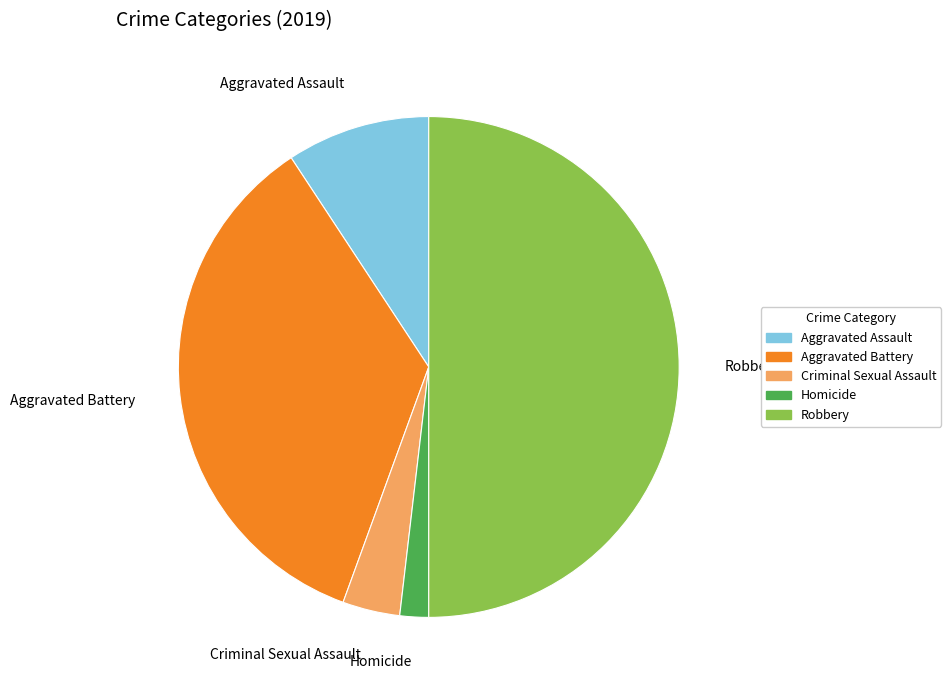

What is the ratio of the value at Homicide to the value at Aggravated Assault?

0.2